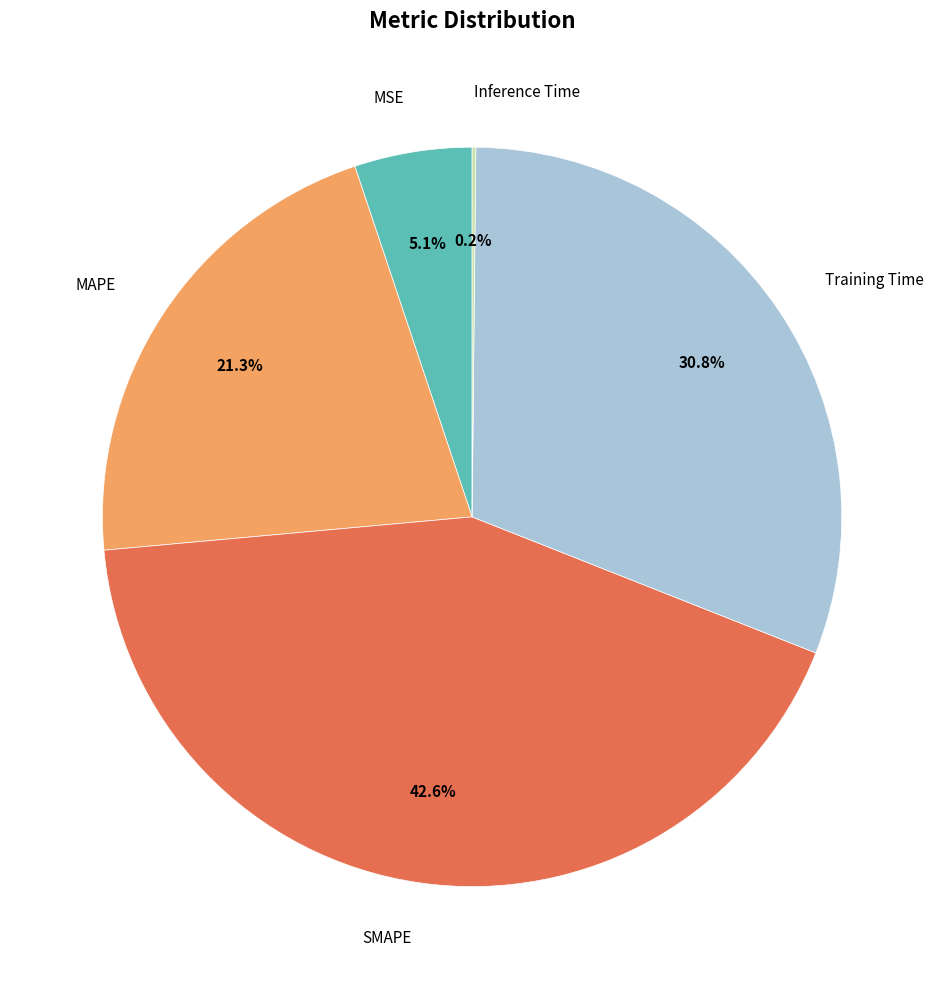

What percentage is the MSE slice, to the nearest percent?

5%